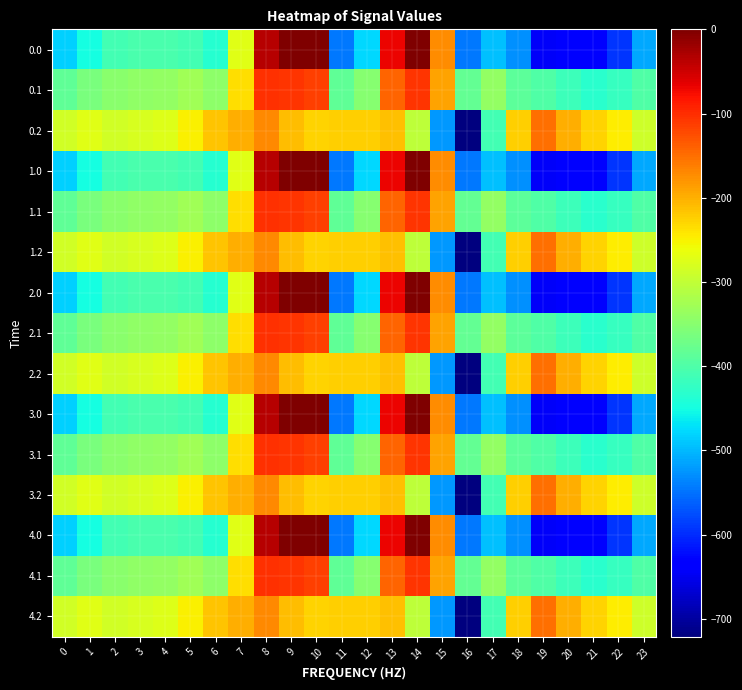

Rank the series by their maximum value, from highest to lowest.

0.0, 1.0, 2.0, 3.0, 4.0, 0.1, 1.1, 2.1, 3.1, 4.1, 0.2, 1.2, 2.2, 3.2, 4.2